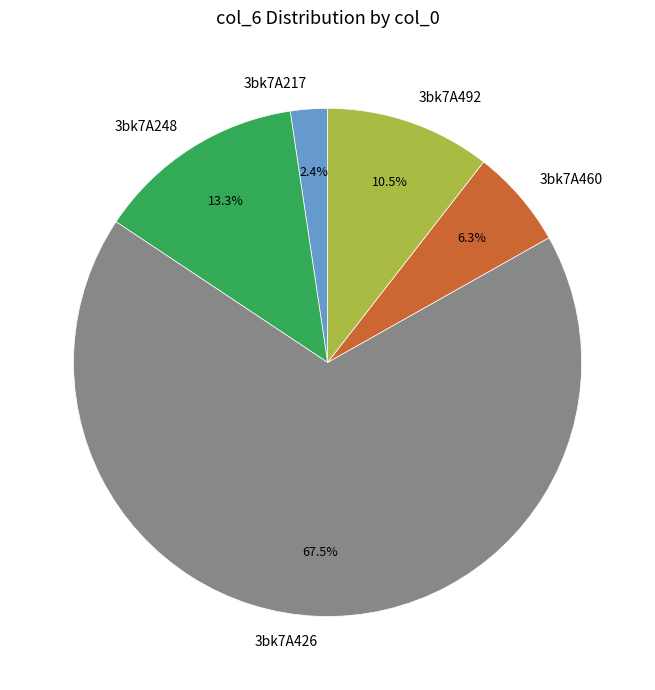

How many slices are in this pie chart?

5